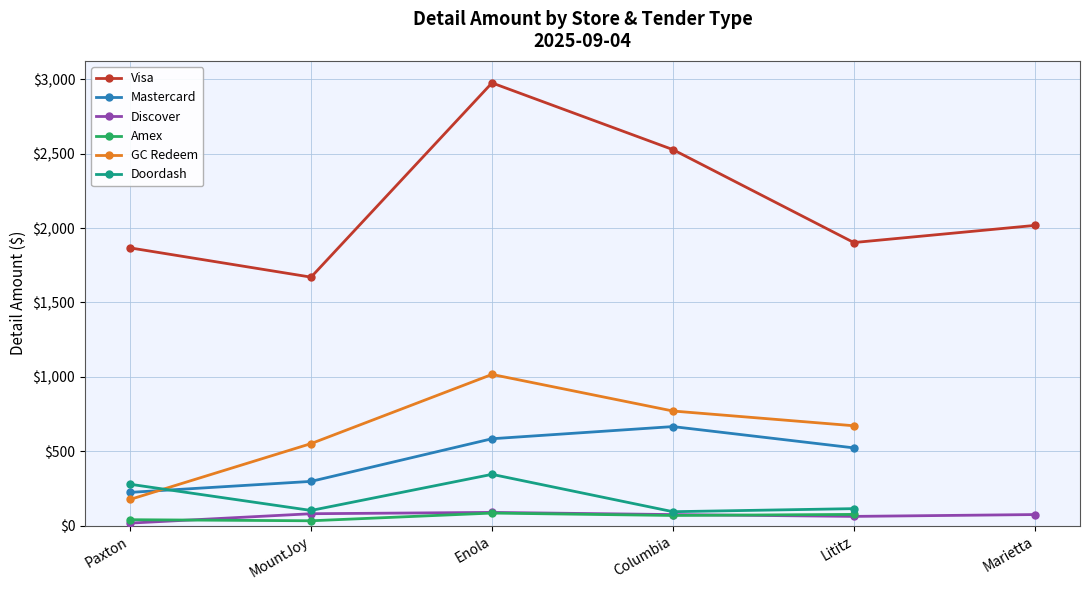

How many data points in Mastercard are less than 584?

3